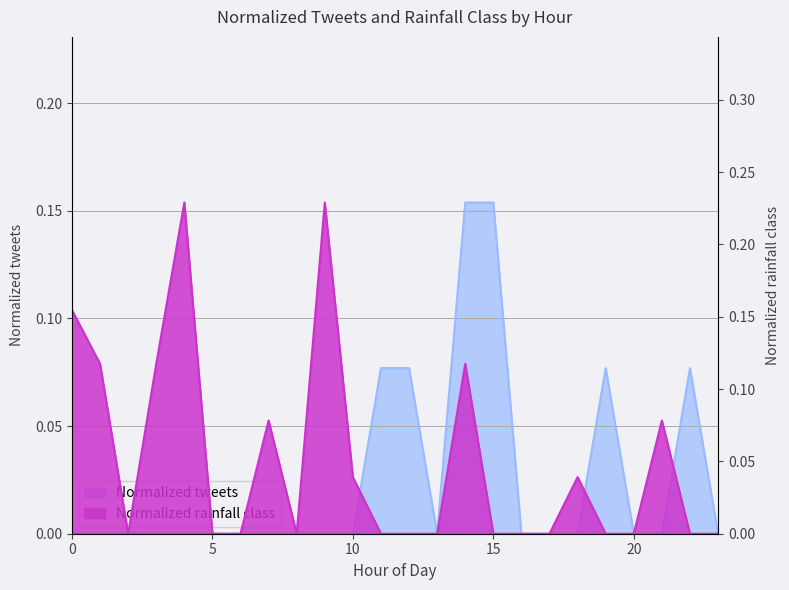

At which label does Normalized tweets reach its peak?

14